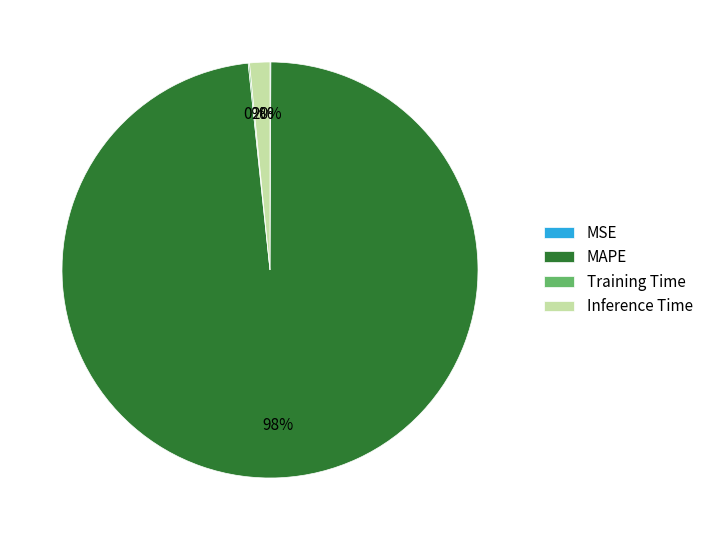

Does any single category account for the majority?

Yes